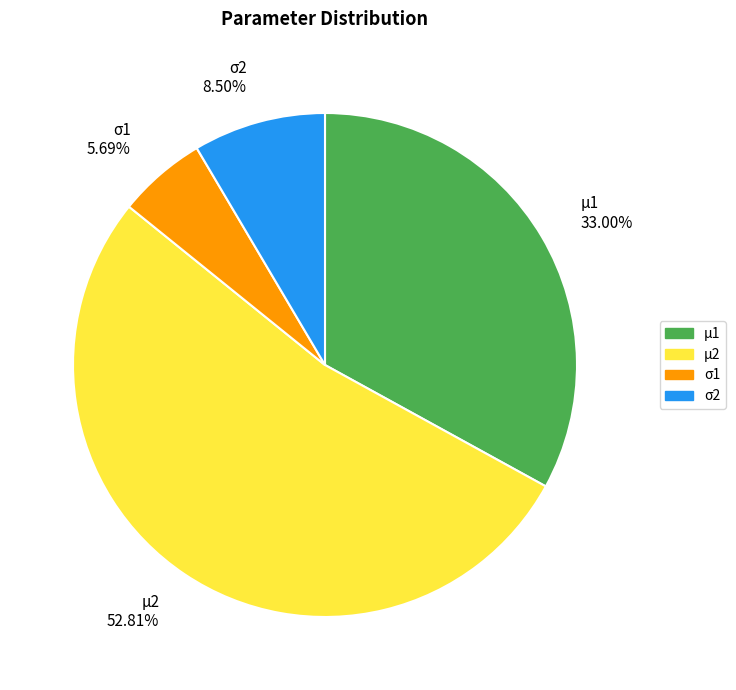

How many segments does this pie chart have?

4